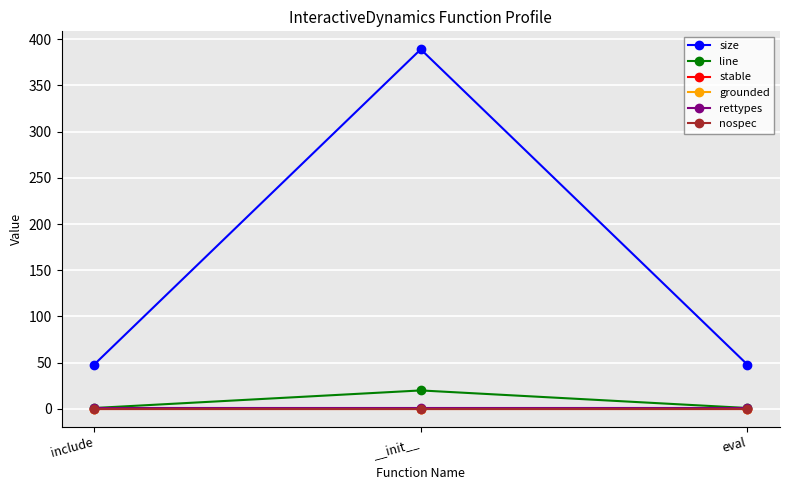

Which series has the largest total across all categories?

size